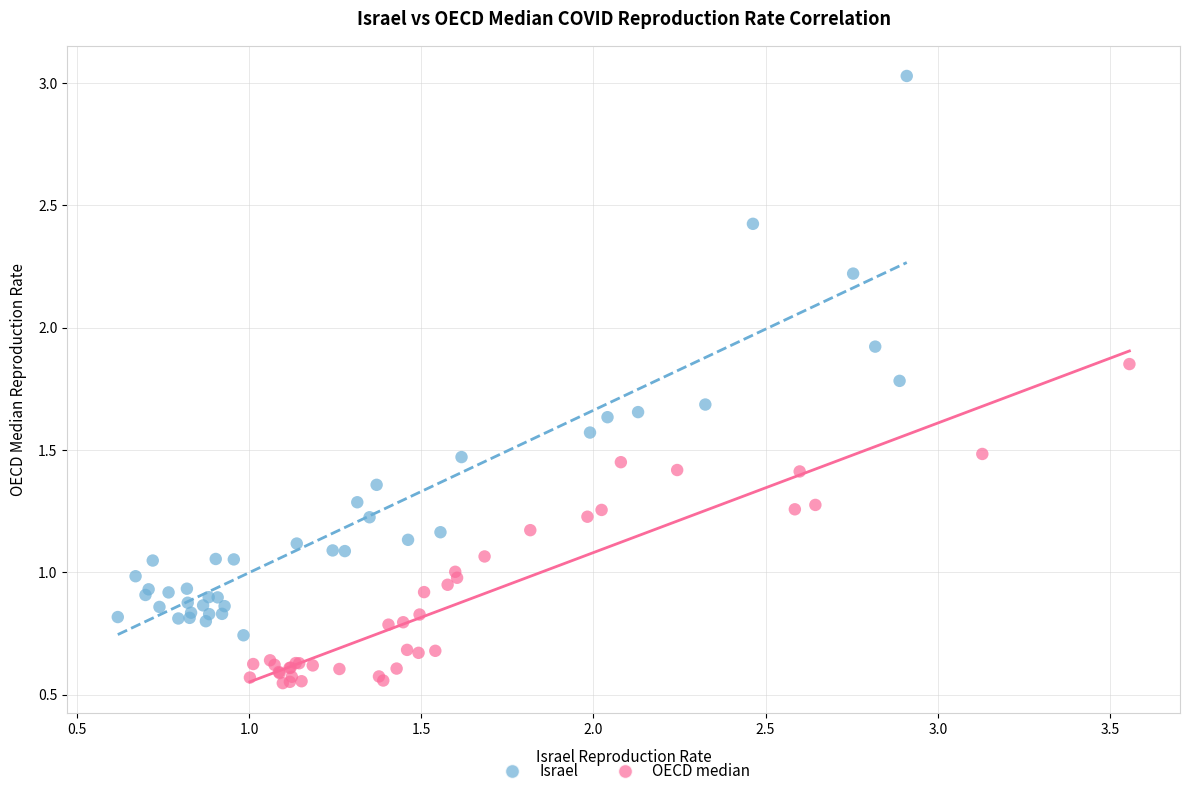

Which series contains the highest Y value?

Israel